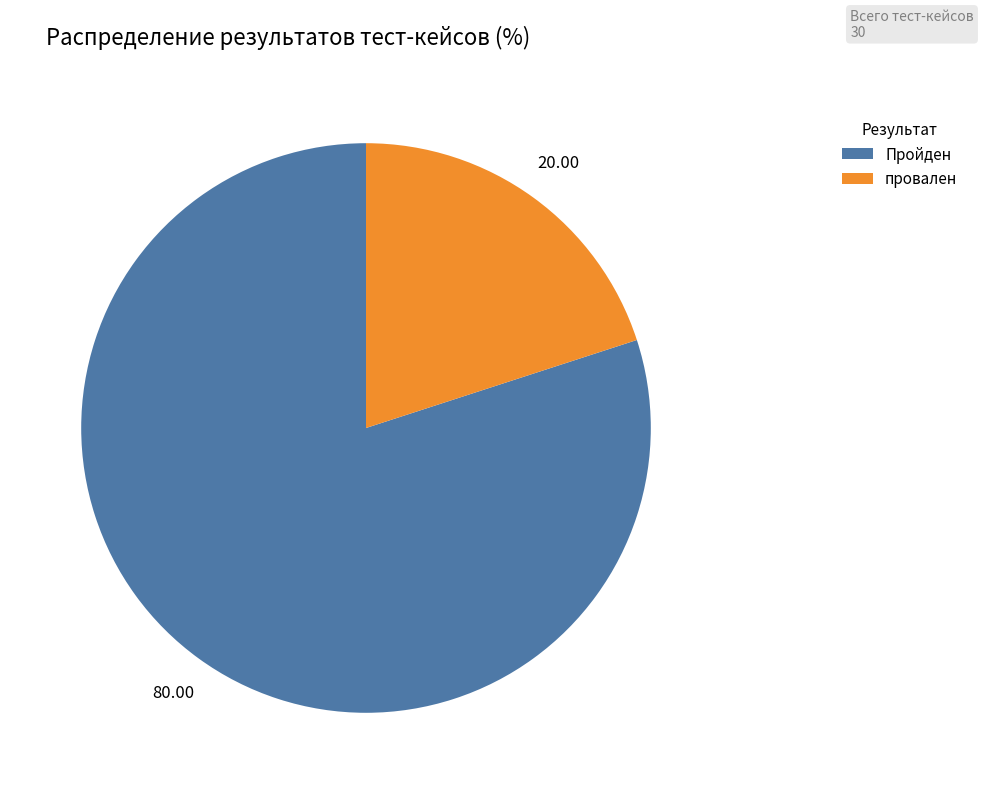

Is the sum of провален and Пройден greater than half?

Yes